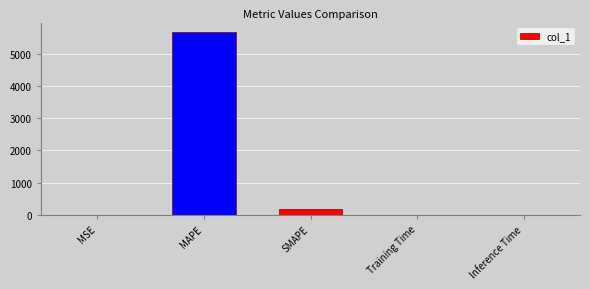

What is the sum of the values at SMAPE and MAPE?

5881.7